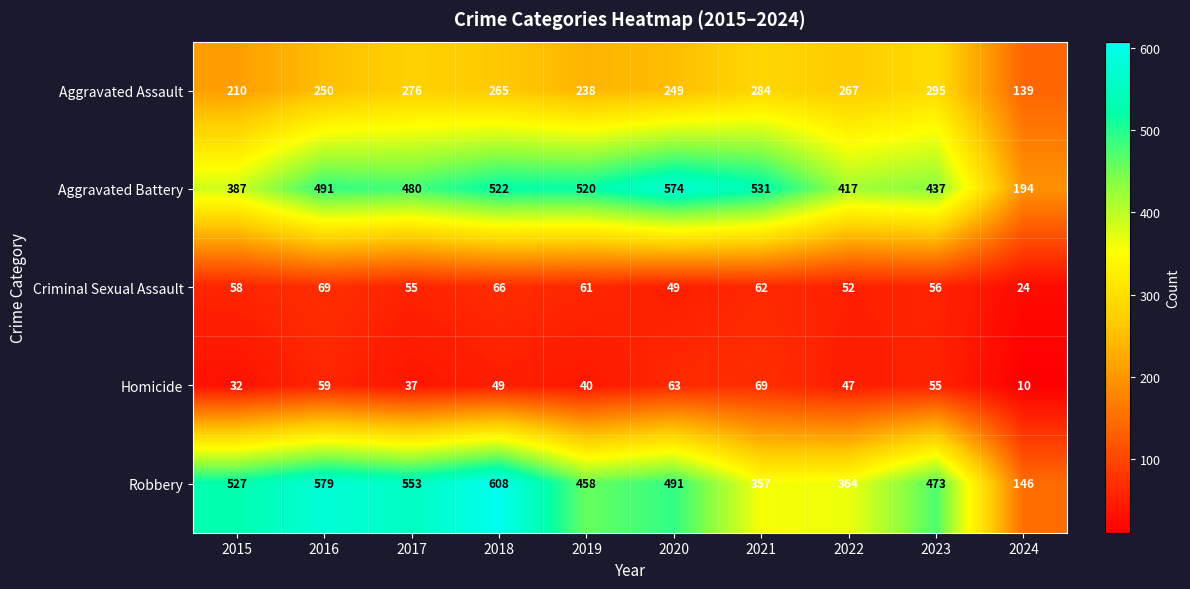

What is the lowest value of the Robbery series?

146